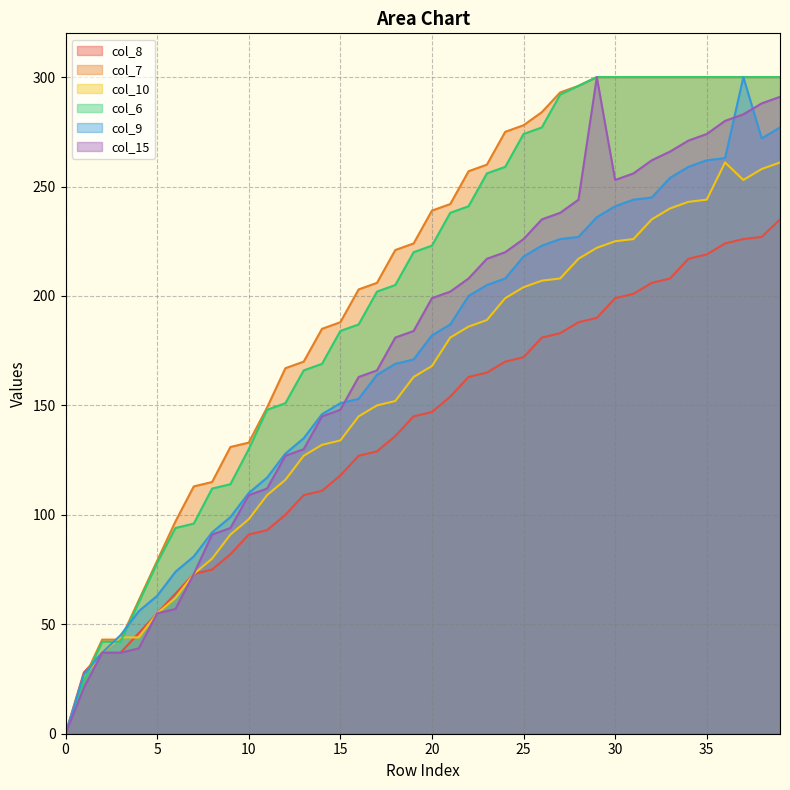

Is the value of col_10 at 36 greater than the value of col_6 at 1?

Yes